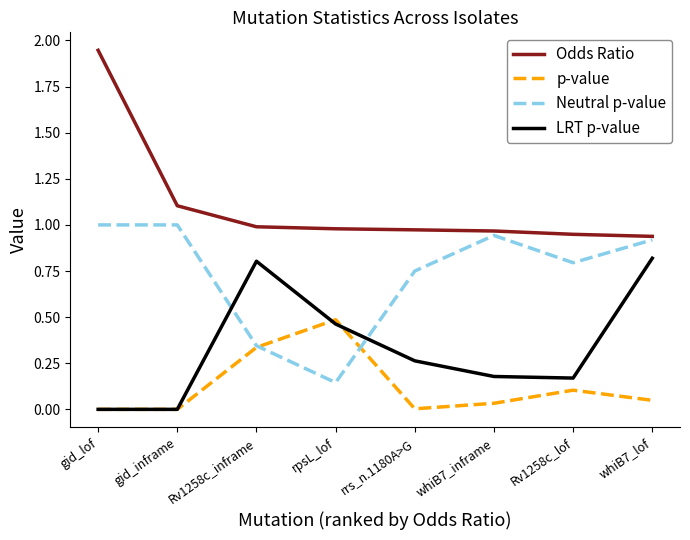

At which category does p-value reach its first local peak?

rpsL_lof